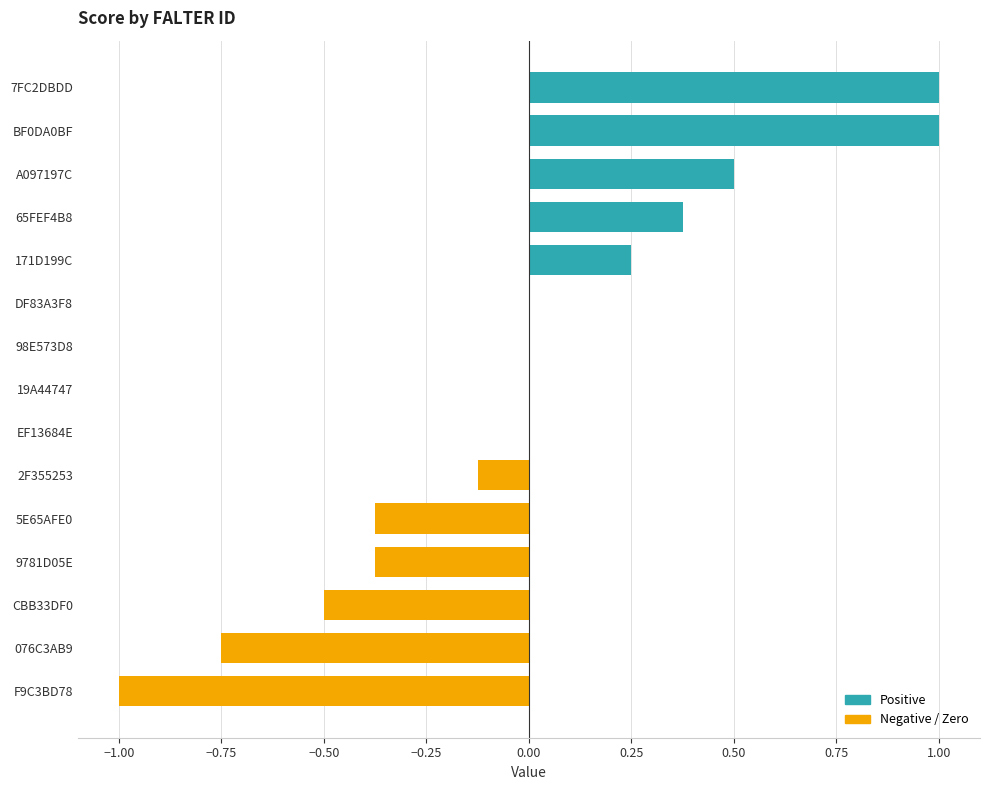

The chart shows a value of 0.5 at A097197C. True or false?

True